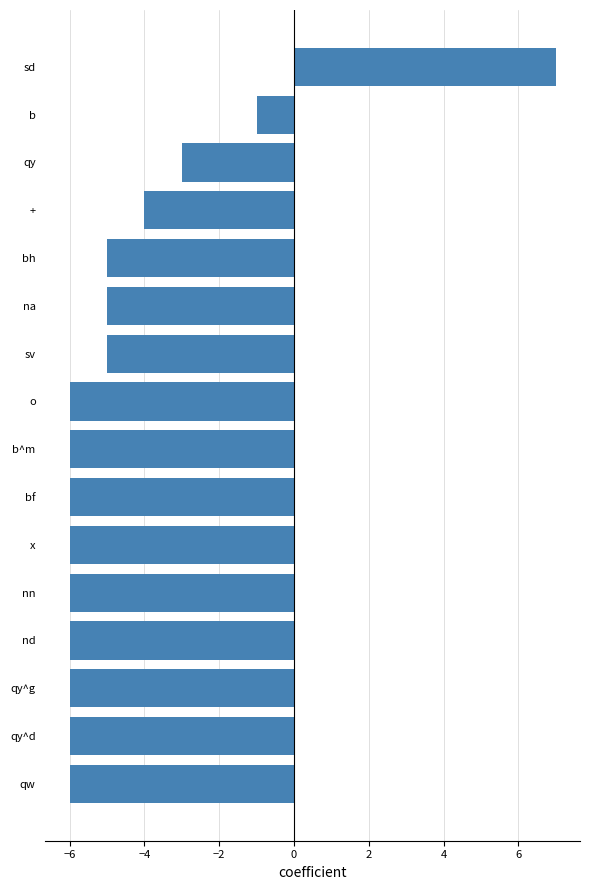

How many positive values are there?

1